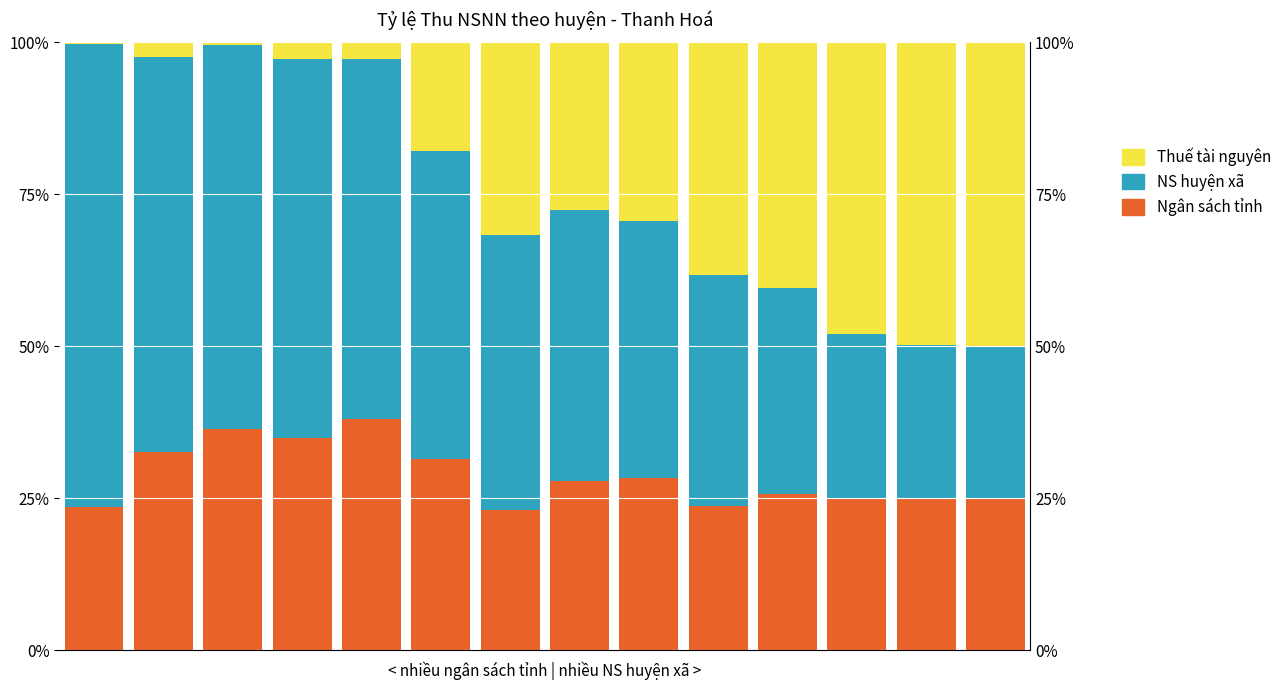

What is the maximum value for Thuế tài nguyên?

0.5